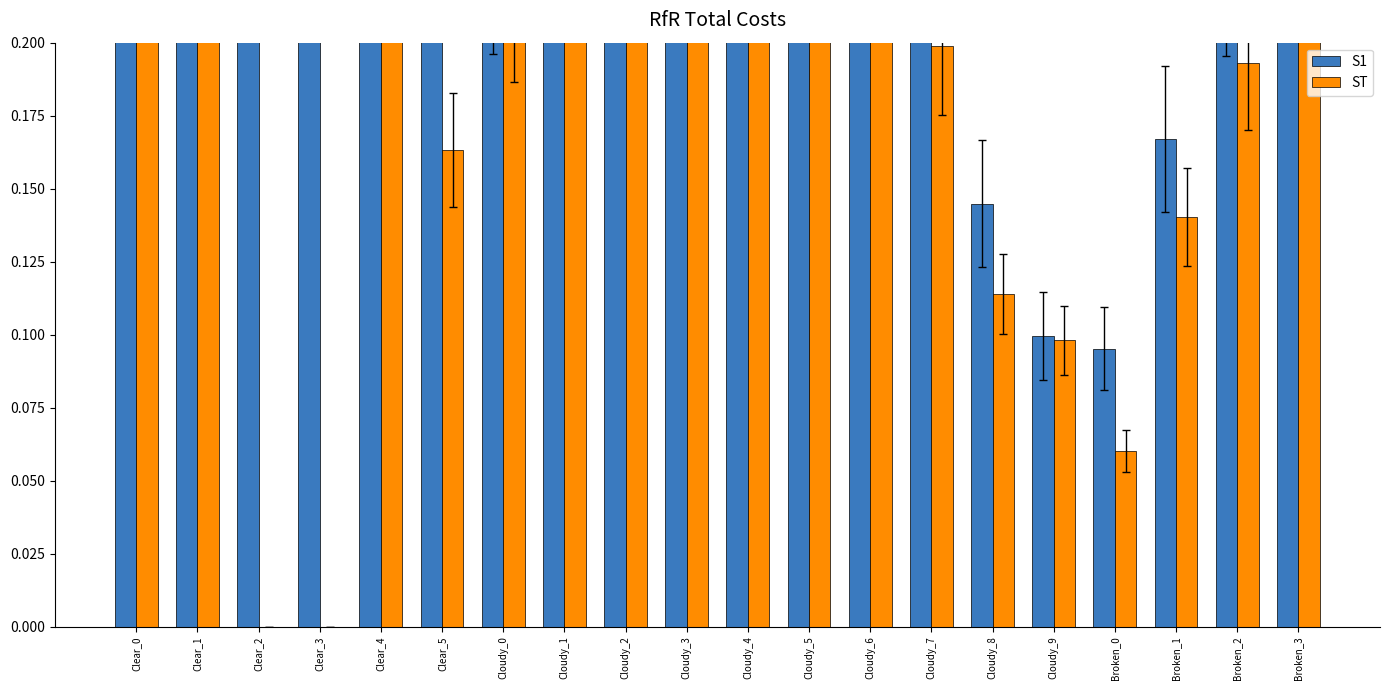

What is the average value of the ST series?

0.3